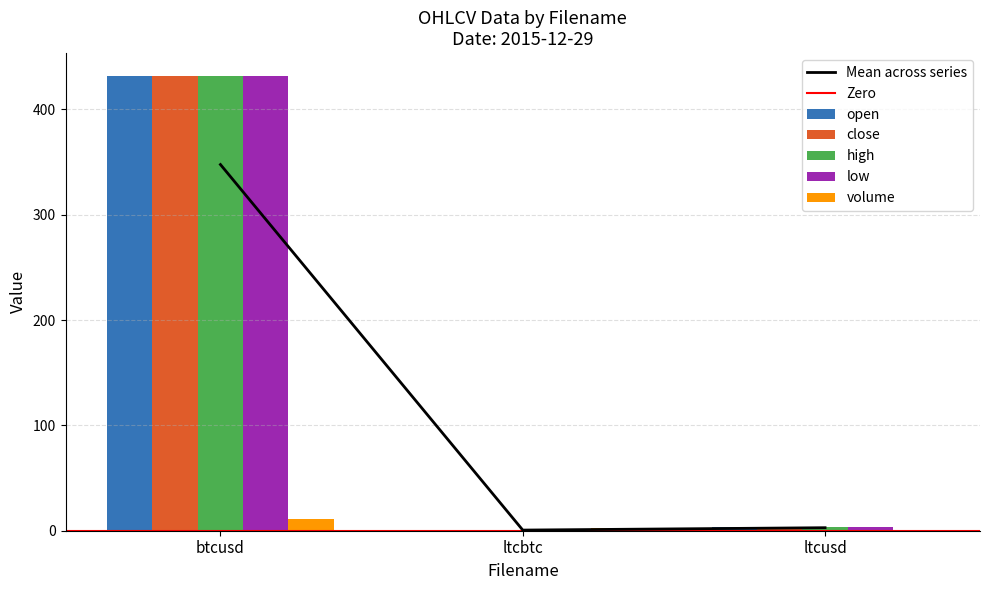

At which category does the chart reach its peak across all series?

btcusd